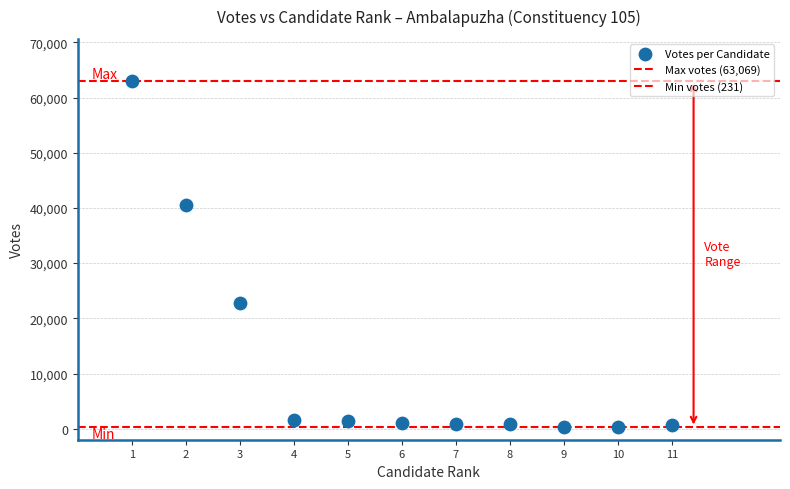

How many points are shown in the scatter plot?

11